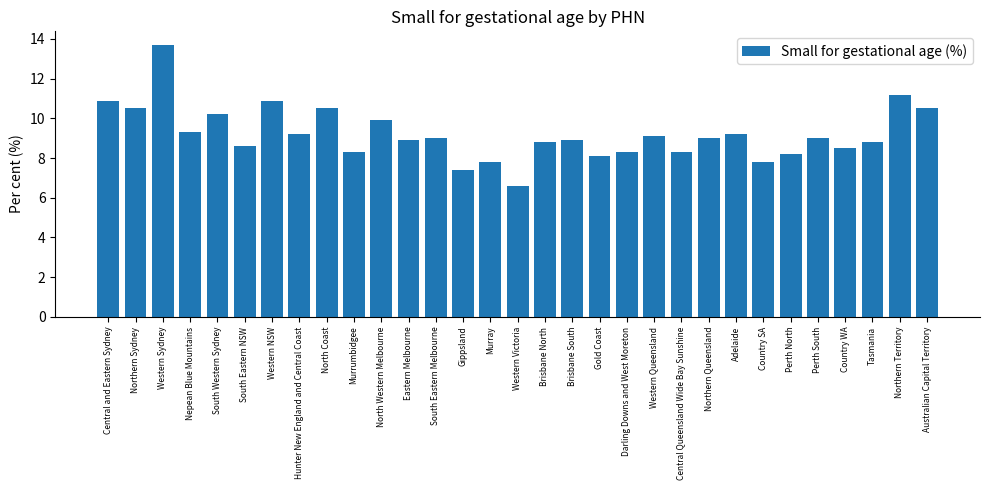

Are the bars horizontal?

No